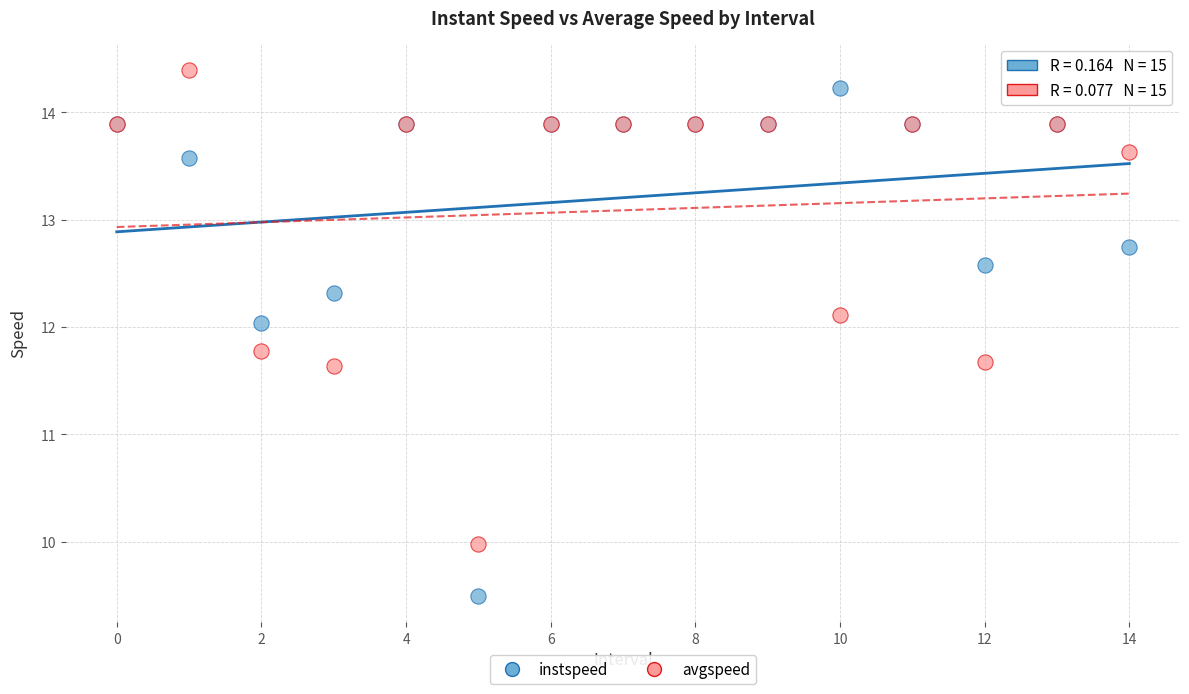

Which series reaches the minimum Y coordinate?

instspeed